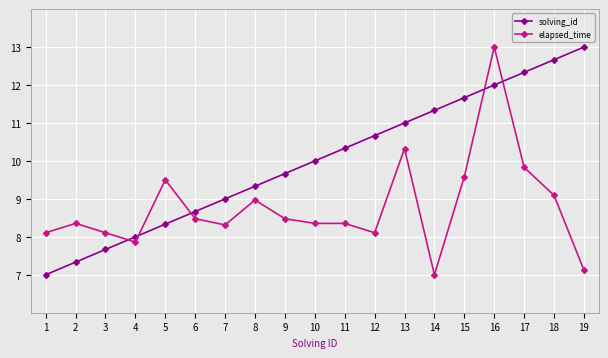

Is it true that solving_id equals 18.0 at 13?

False